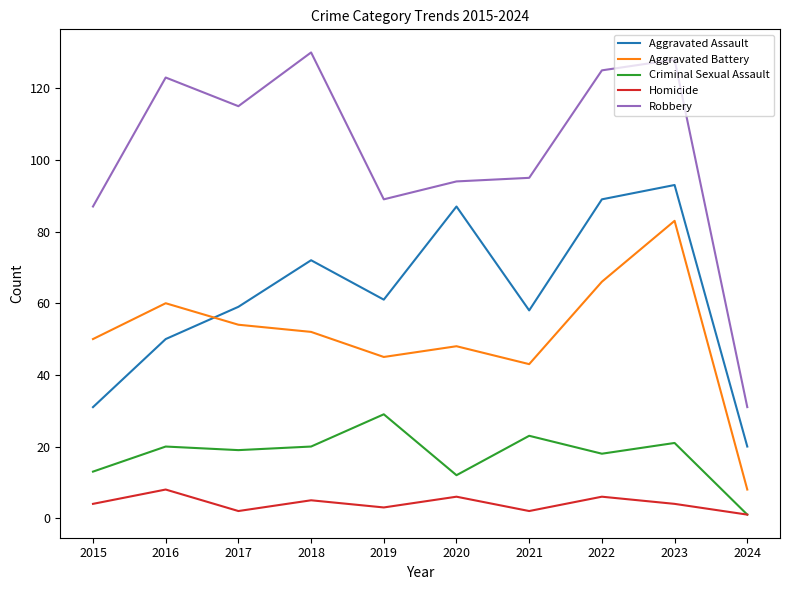

At how many categories does at least one series exceed 99?

5